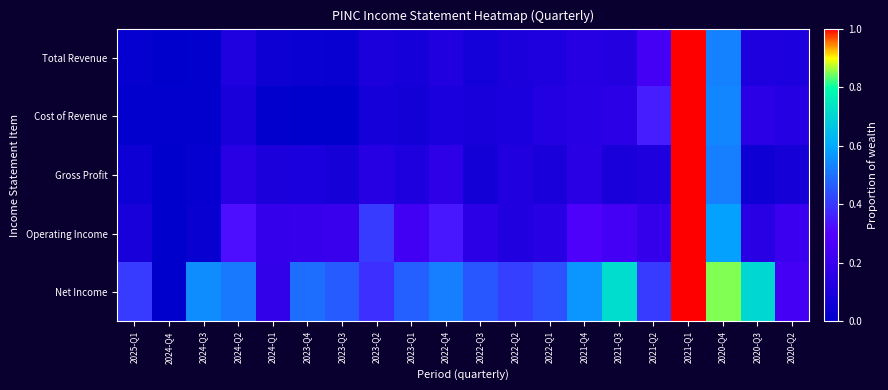

At how many categories does at least one series exceed 0?

20